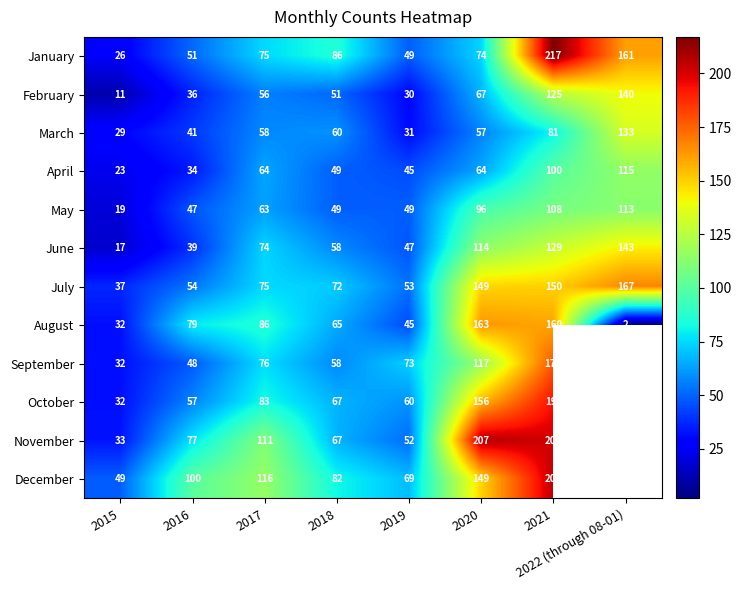

The November series shows 33 at 2015. True or false?

True